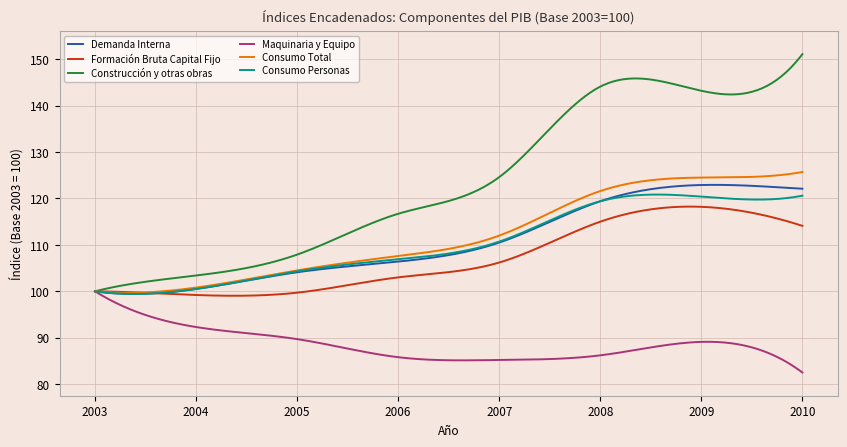

Which series has the widest spread of values?

Construcción y otras obras